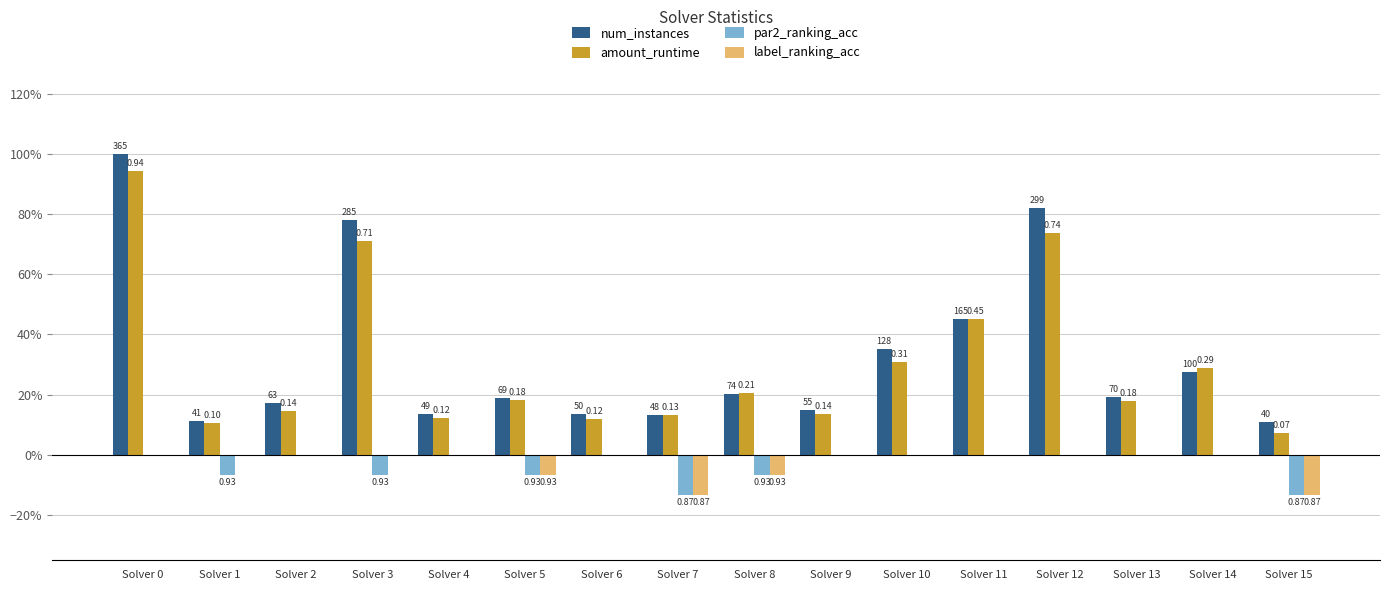

Does the chart contain stacked bars?

No